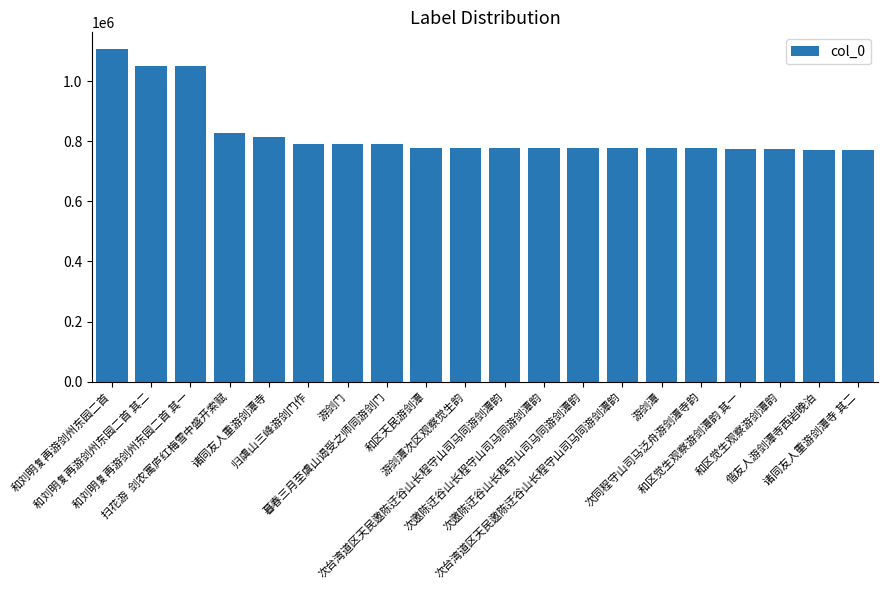

The value at 次同程守山司马泛舟游剑潭寺韵 is 200972. True or false?

False